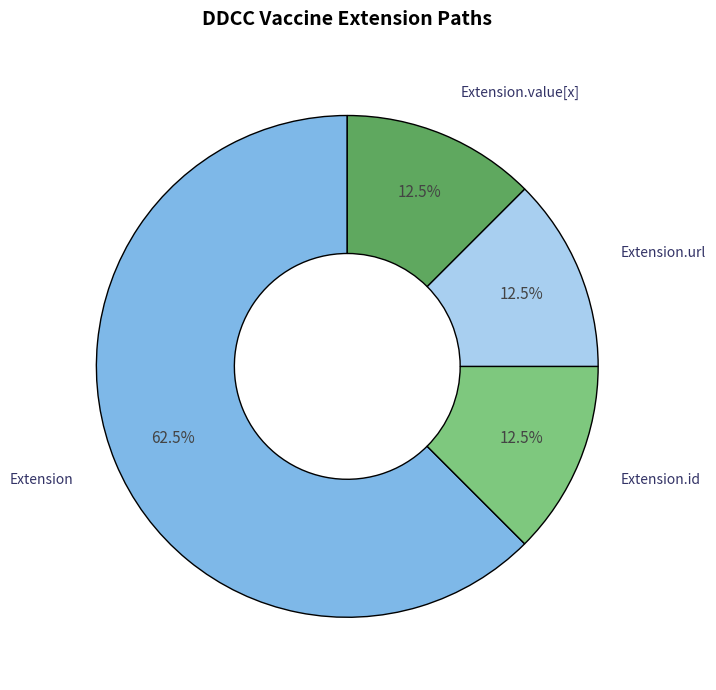

How much of the chart is everything except Extension.id?

87.5%